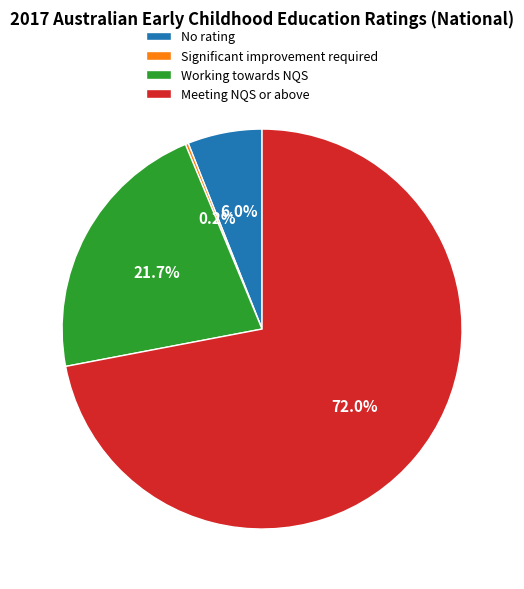

What percentage is the No rating slice, to the nearest percent?

6%